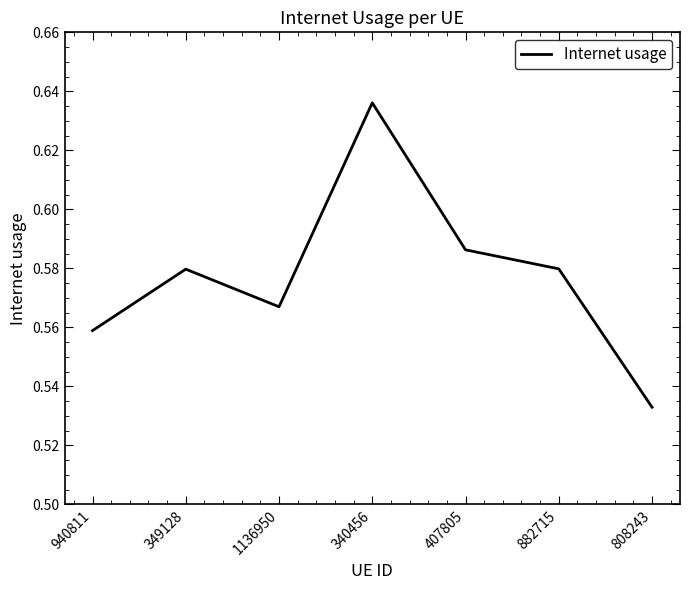

How many lines are shown in the chart?

1